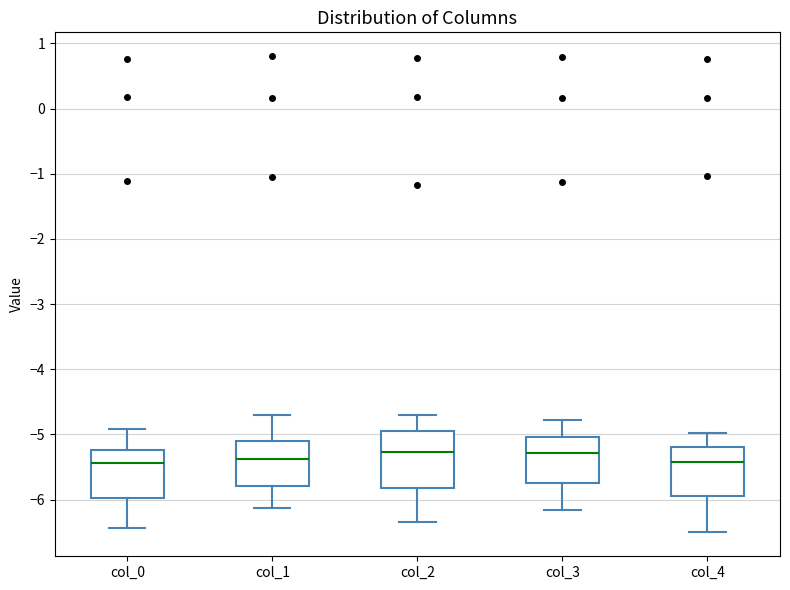

Reading left to right, transcribe this box plot: for each box, give where its median line is, the range the box spans, and where its two whiskers end, as read against the y-axis. The values are not printed on the chart, so give them approximately, as read against the axis.

col_0: median -5.4, box -6.0 to -5.2, whiskers -6.4 to -4.9
col_1: median -5.4, box -5.8 to -5.1, whiskers -6.1 to -4.7
col_2: median -5.3, box -5.8 to -5.0, whiskers -6.3 to -4.7
col_3: median -5.3, box -5.8 to -5.0, whiskers -6.2 to -4.8
col_4: median -5.4, box -5.9 to -5.2, whiskers -6.5 to -5.0